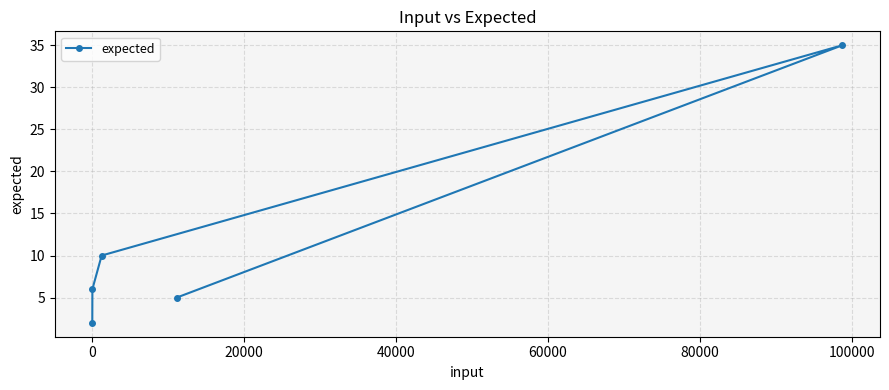

What is the value of the 4th point from the left?

5